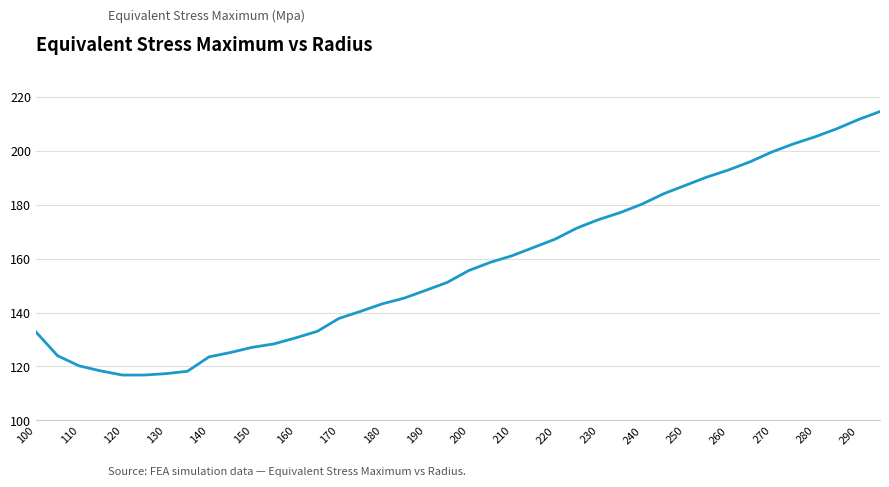

How many distinct data groups are displayed?

1